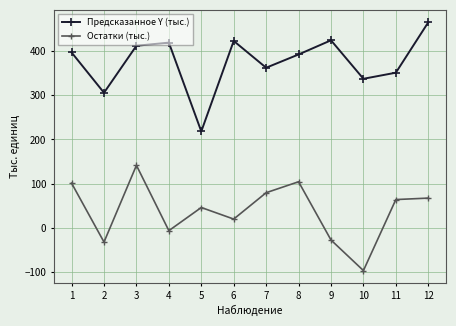

Where is the first local minimum for Предсказанное Y (тыс.)?

2